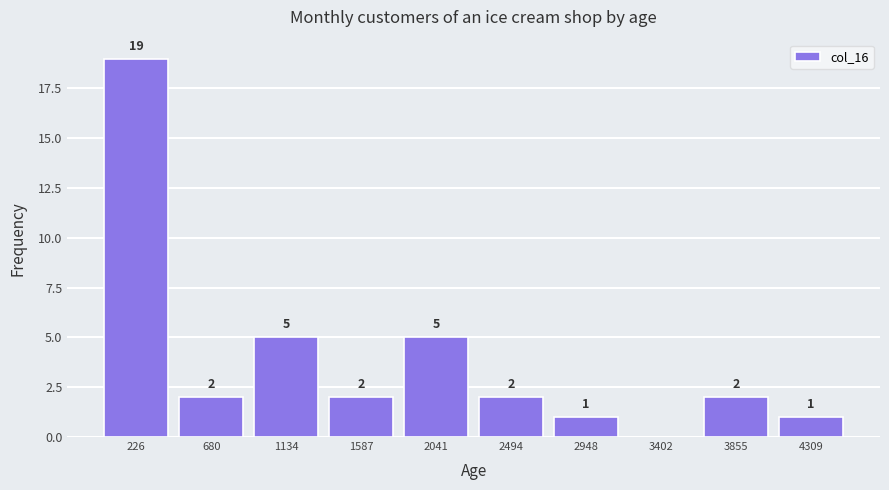

Which range on the x-axis has the tallest bar?

0 to 450